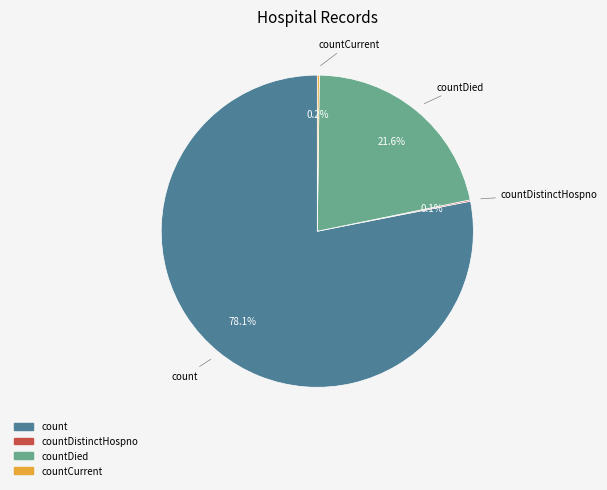

Is there any slice that represents more than half of the pie?

Yes